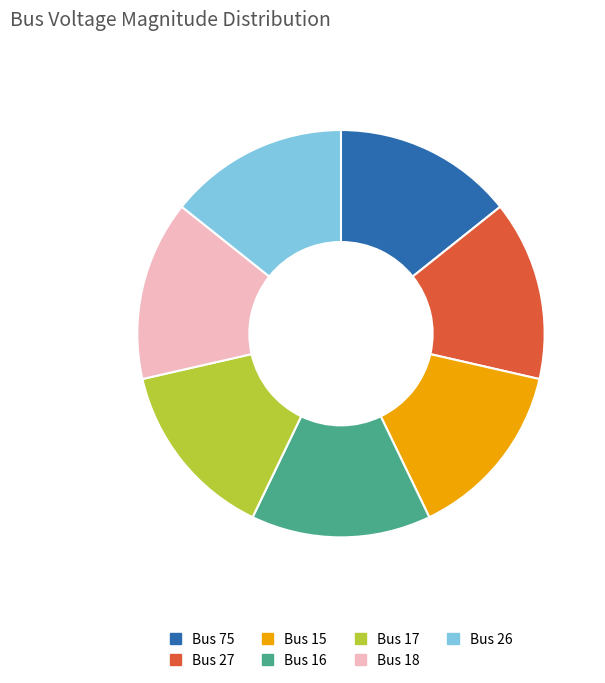

Is there any slice that represents more than half of the pie?

No